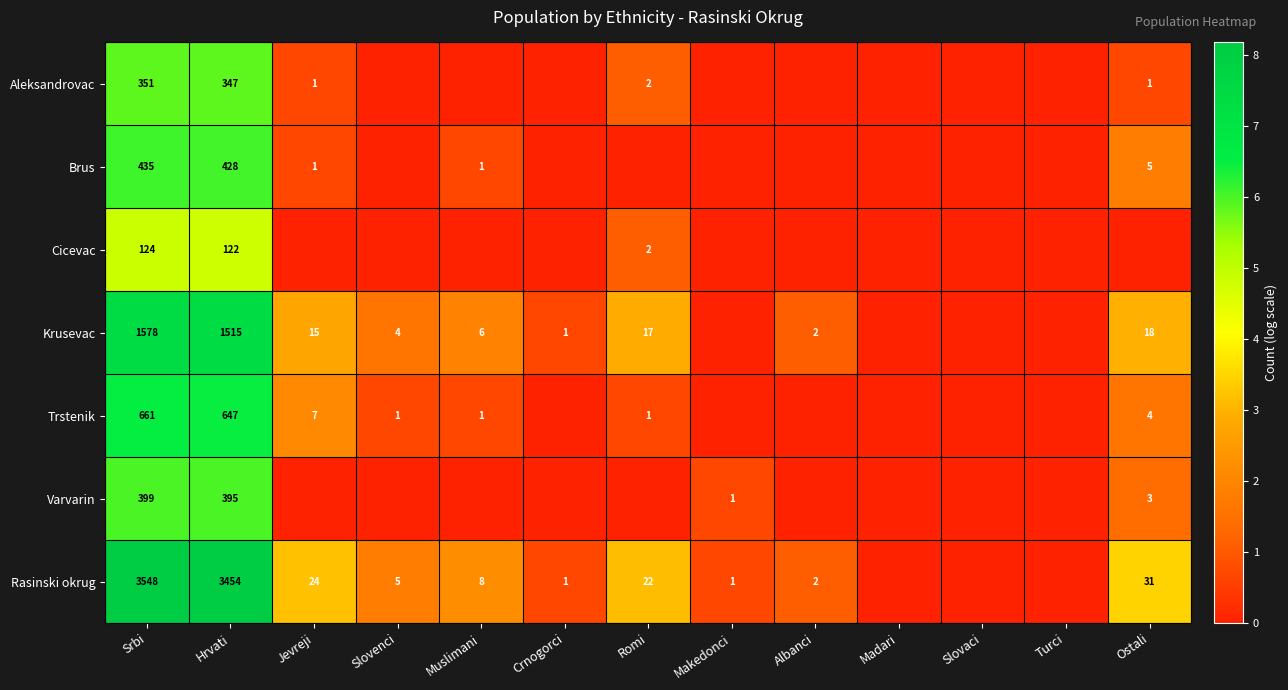

True or false: Krusevac has a value of 2 at Crnogorci.

False